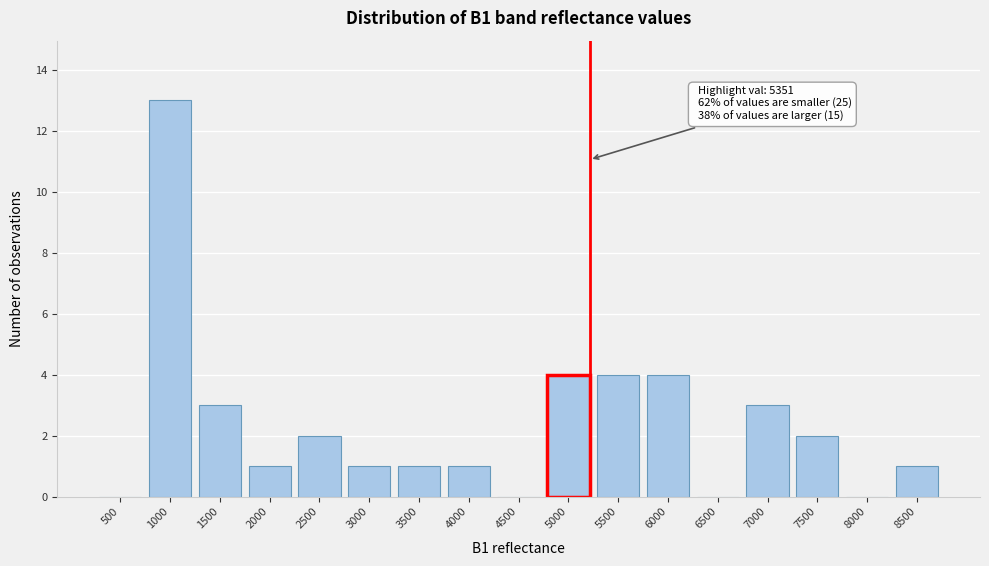

Reading left to right, list all the values displayed in this chart.

500=0	1000=13	1500=3	2000=1	2500=2	3000=1	3500=1	4000=1	4500=0	5000=4	5500=4	6000=4	6500=0	7000=3	7500=2	8000=0	8500=1